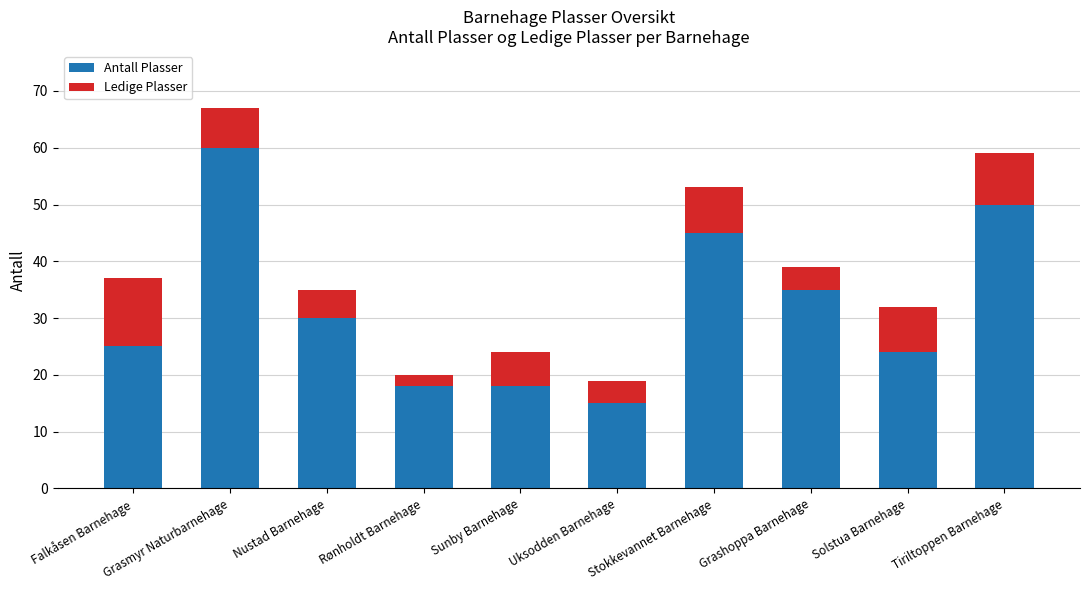

What is the total value across all series at Sunby Barnehage?

24